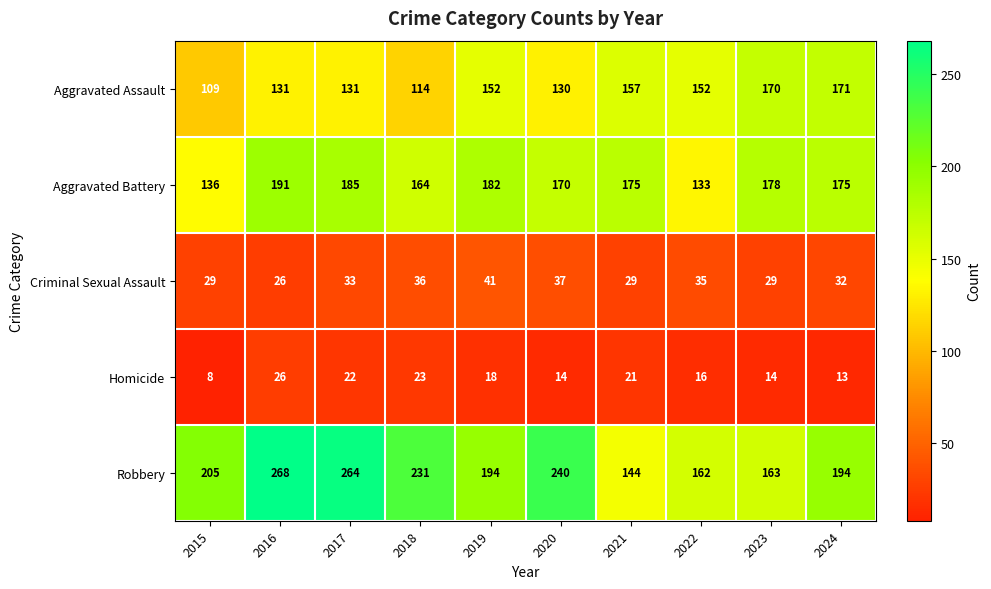

Which series has the largest range (max minus min)?

Robbery